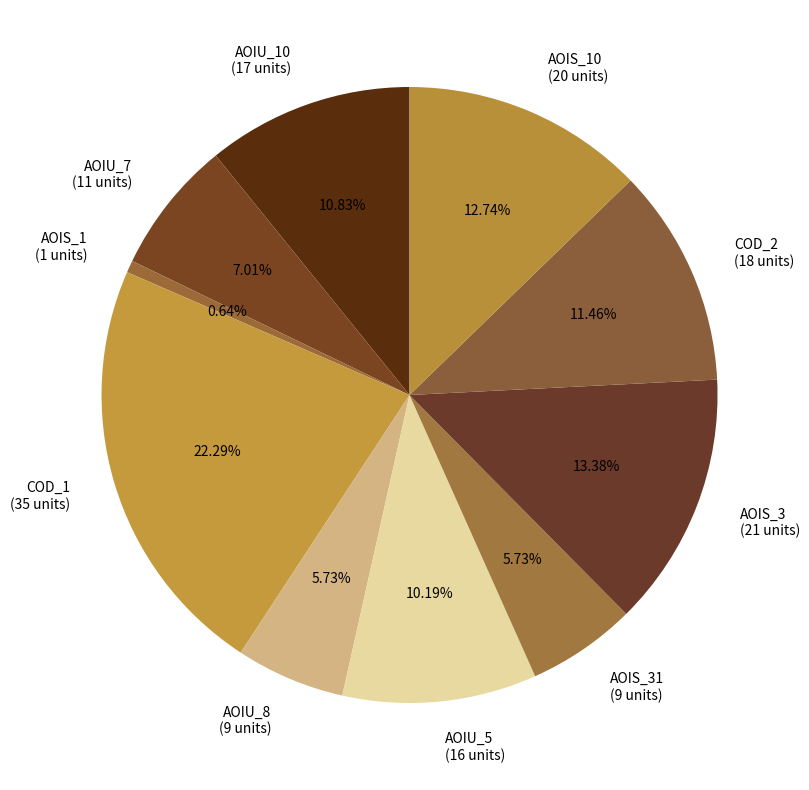

Does COD_1 (35 units) account for over 50% of the chart?

No